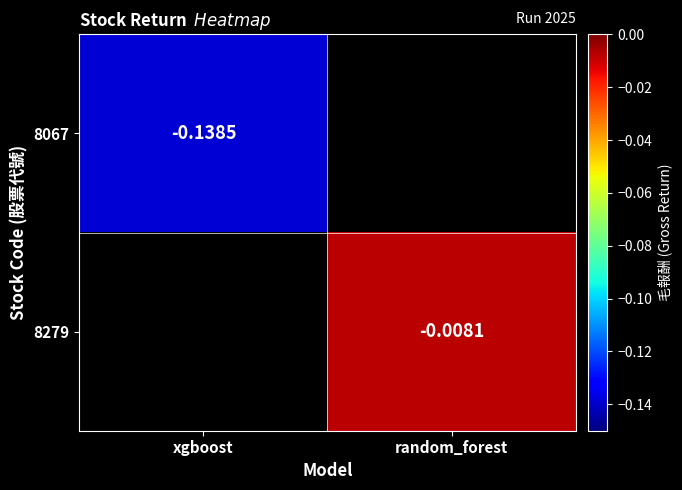

What is the approximate value of 8067 at xgboost?

-0.1